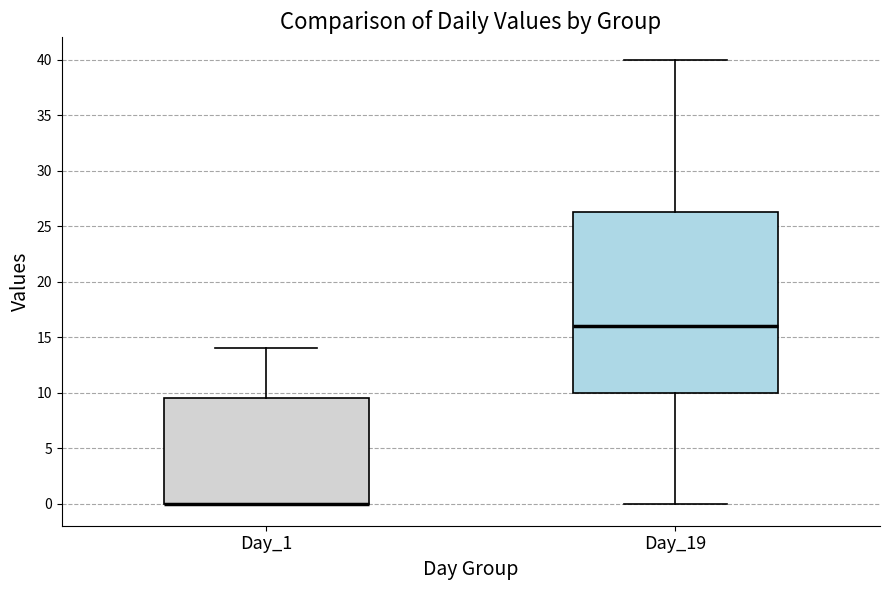

Reading left to right, read every box against the y-axis: the position of its median line, the range the box covers, and the ends of its whiskers. The values are not printed on the chart, so give them approximately, as read against the axis.

Day_1: median 0.0 (drawn on the box's lower edge), box 0.0 to 9.5, whiskers 0.0 to 14.0
Day_19: median 16.0, box 10.0 to 26.5, whiskers 0.0 to 40.0